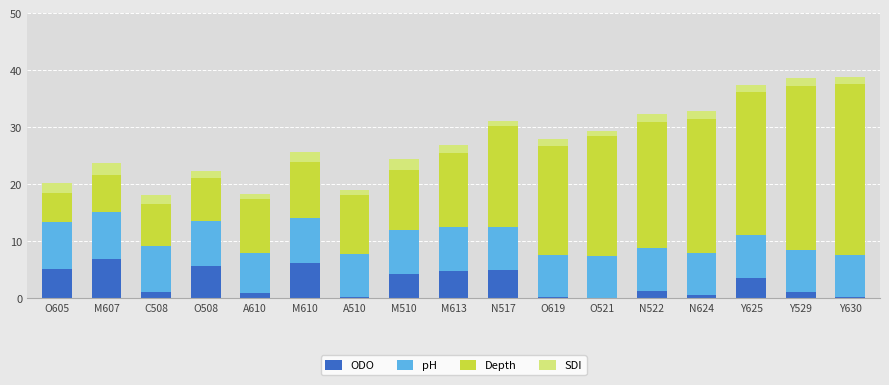

What is the total value across all series at M610?

25.7